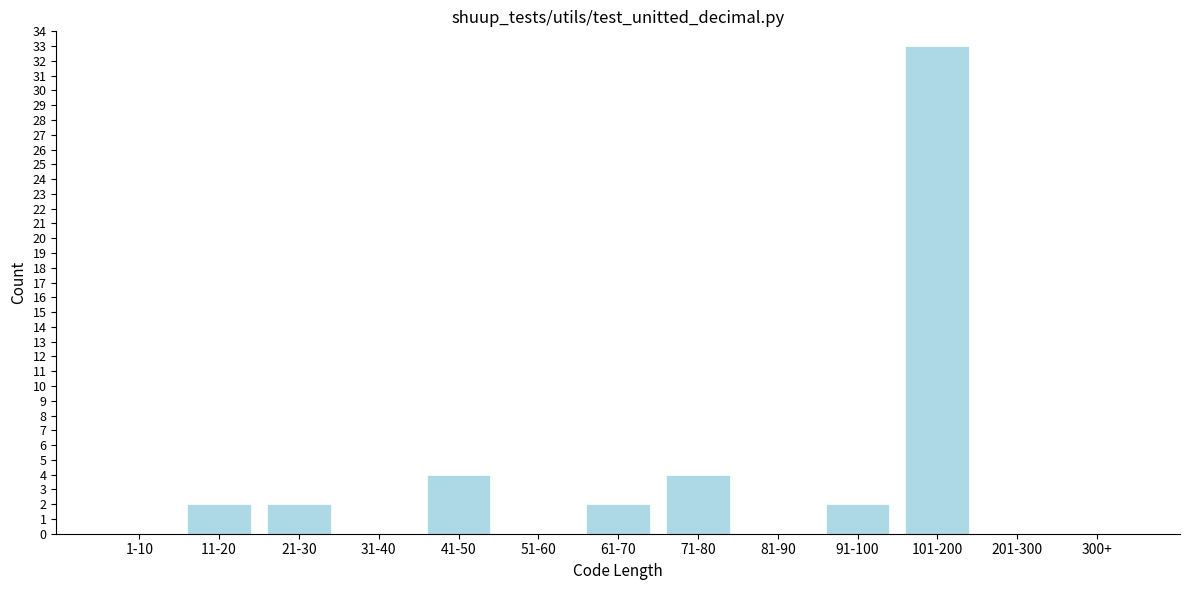

Reading left to right, transcribe all the data shown in this chart.

1-10=0	11-20=2	21-30=2	31-40=0	41-50=4	51-60=0	61-70=2	71-80=4	81-90=0	91-100=2	101-200=33	201-300=0	300+=0